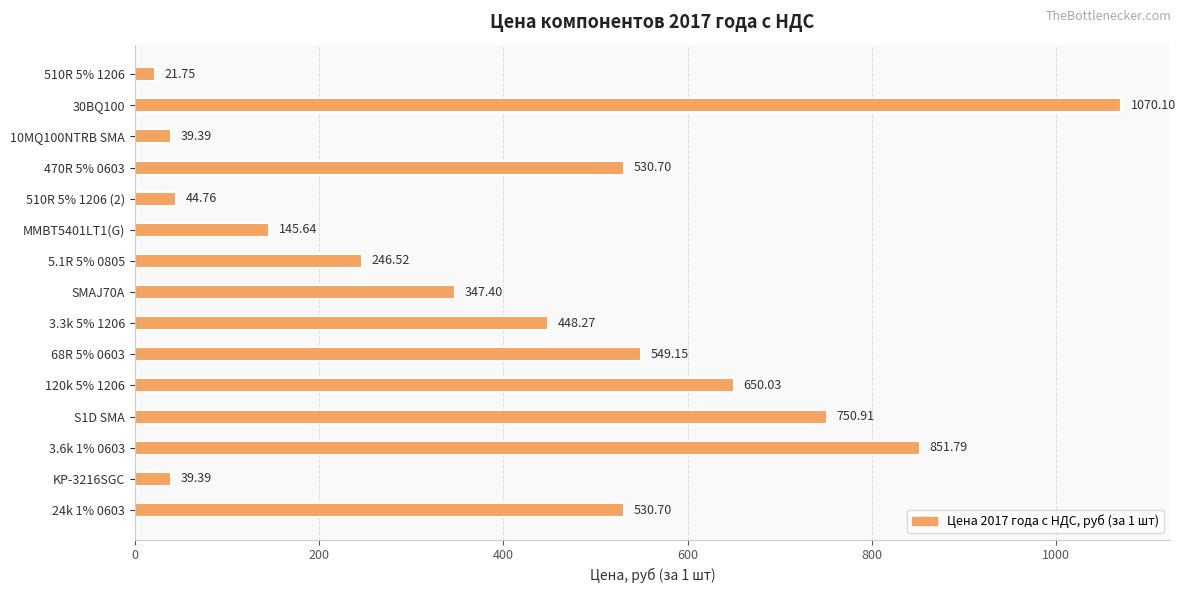

Are the bars grouped side by side (vs. stacked)?

No